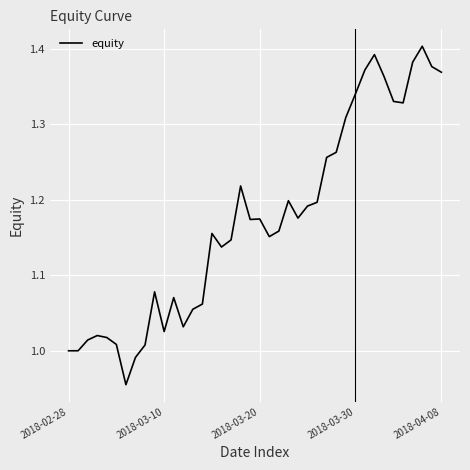

What is the difference between the maximum and minimum values?

0.4